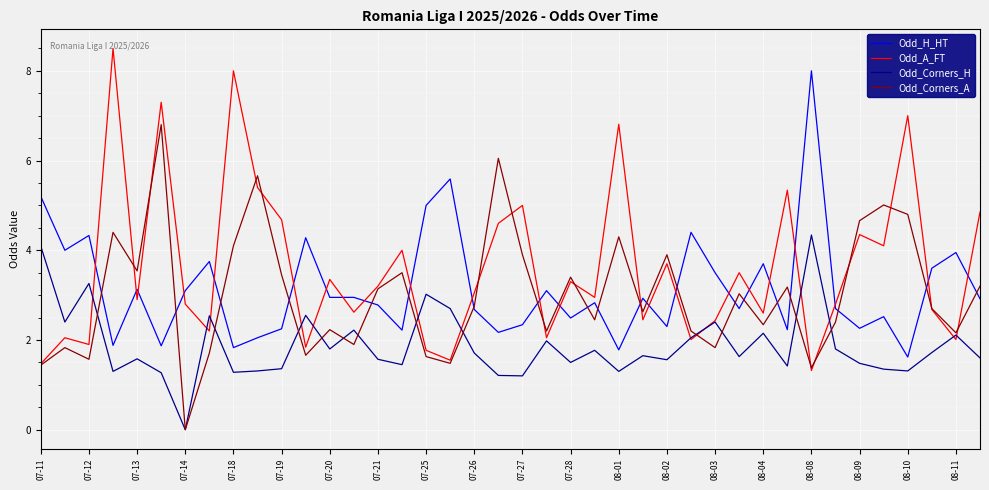

Which series has the largest total across all categories?

Odd_A_FT